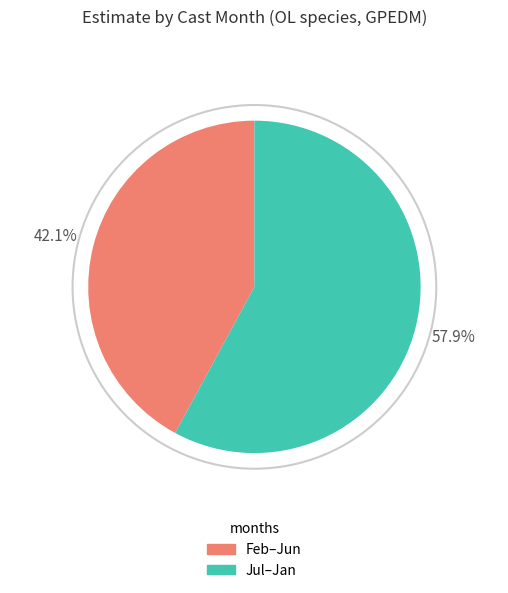

Is there any slice that represents more than half of the pie?

Yes